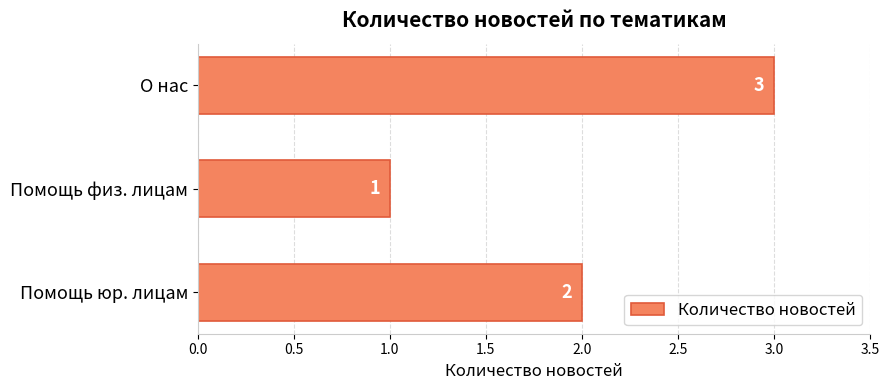

Rank the categories by value from lowest to highest.

Помощь физ. лицам, Помощь юр. лицам, О нас